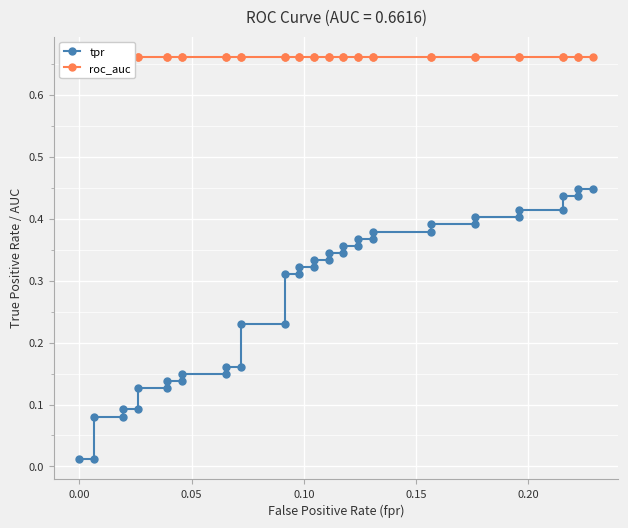

Does the chart display data point markers on the line(s)?

Yes